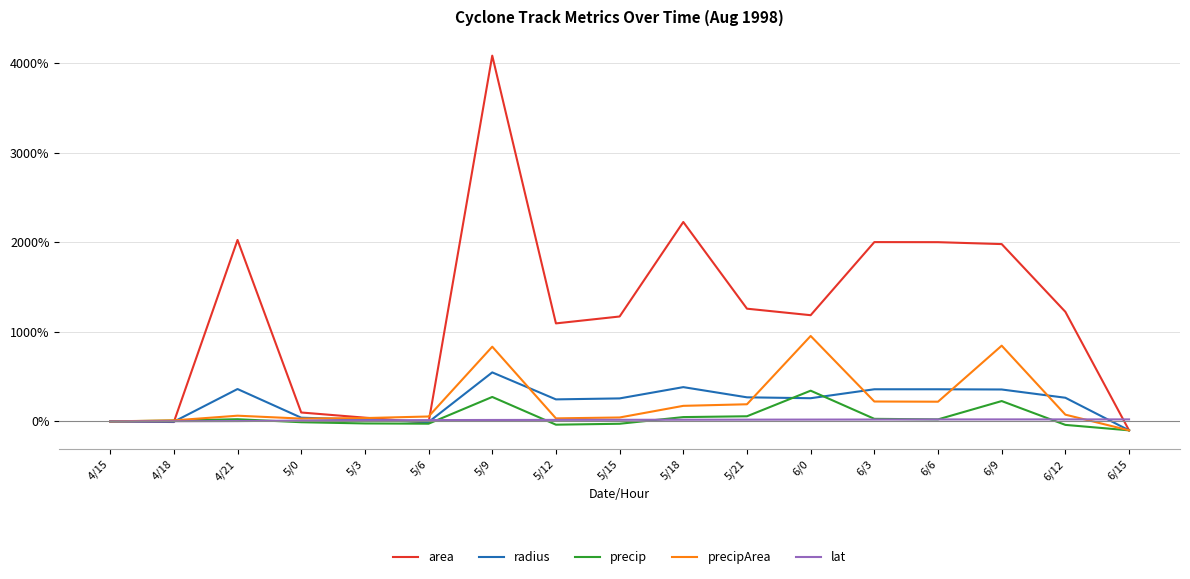

Is the value of radius at 4/15 greater than the value of area at 5/21?

No